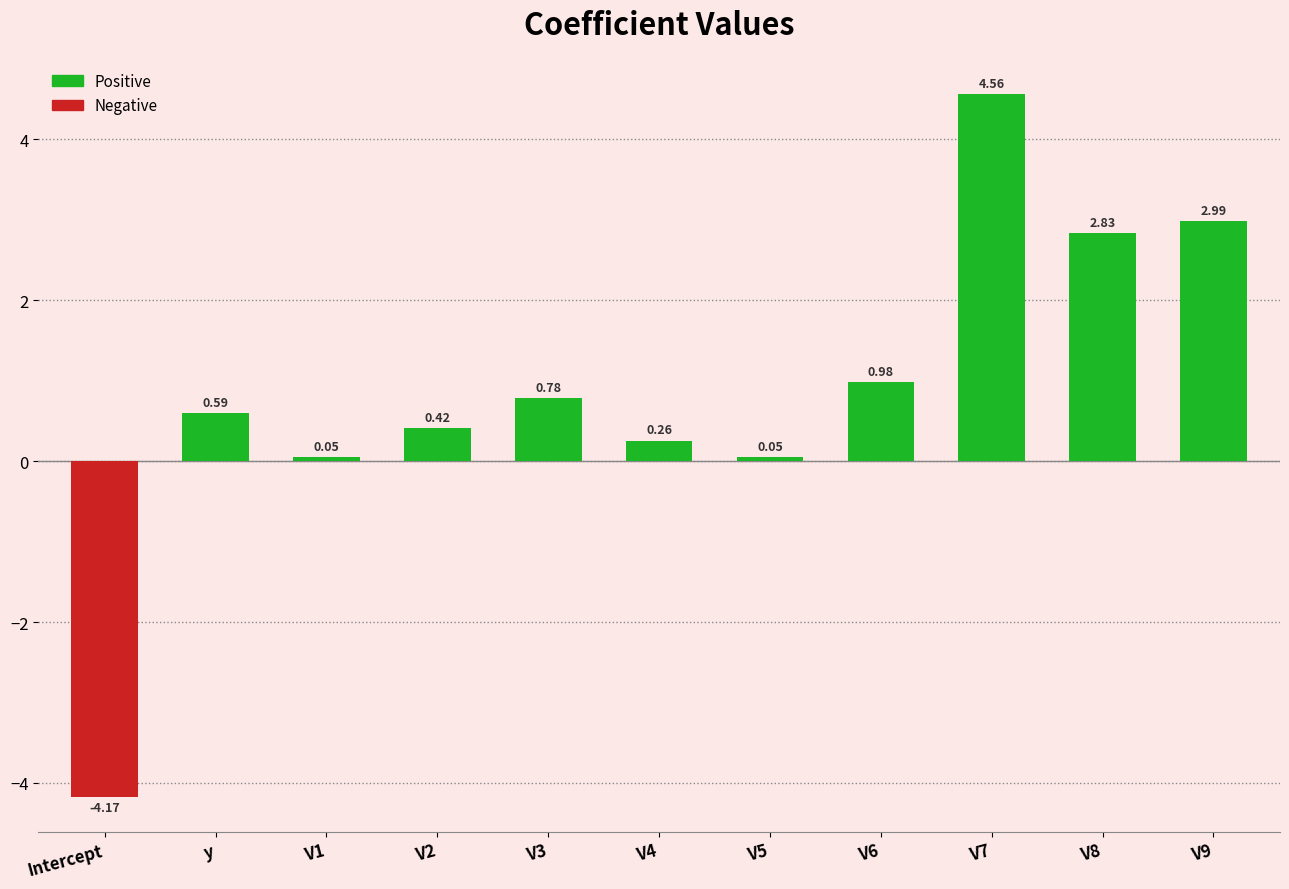

How many data points are above 0?

10